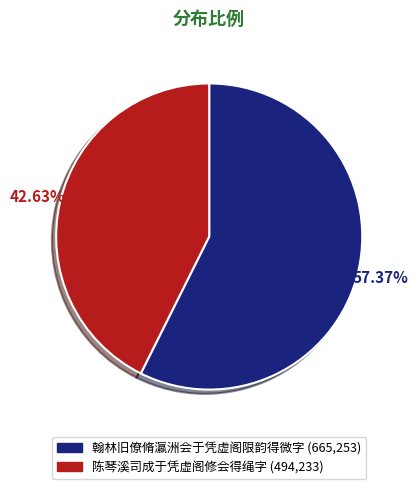

Approximately how many times larger is the value at 陈琴溪司成于凭虚阁修会得绳字 compared to 翰林旧僚脩瀛洲会于凭虚阁限韵得微字?

0.7